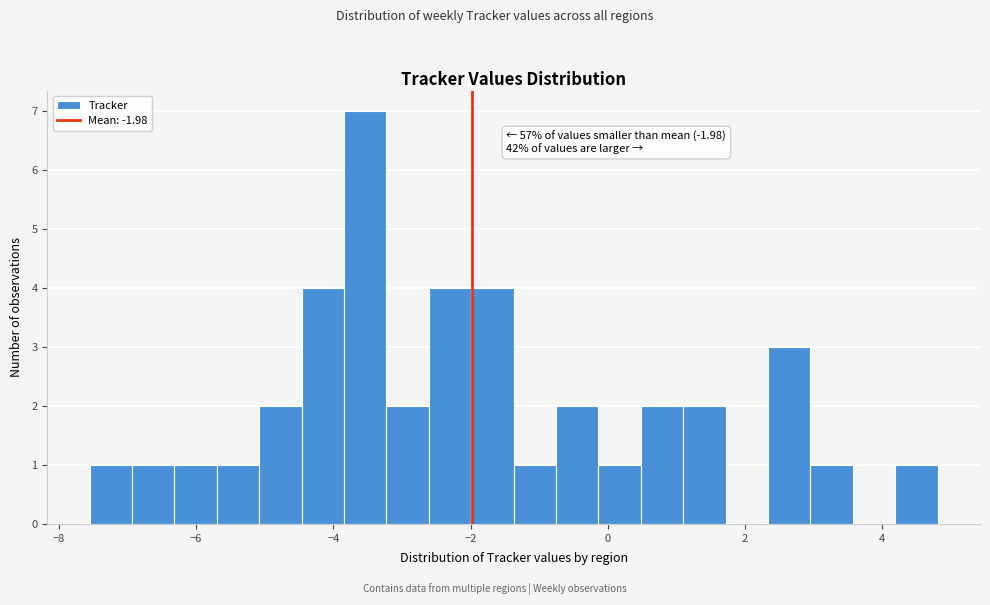

Read against the x-axis, roughly where is the centre of the tallest bar?

-3.6